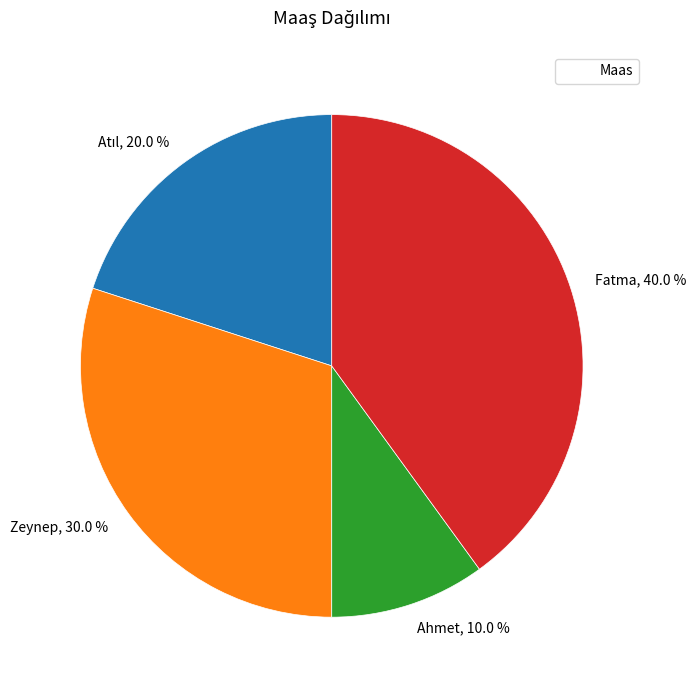

How much of the chart is everything except Ahmet, 10.0 %?

90.0%